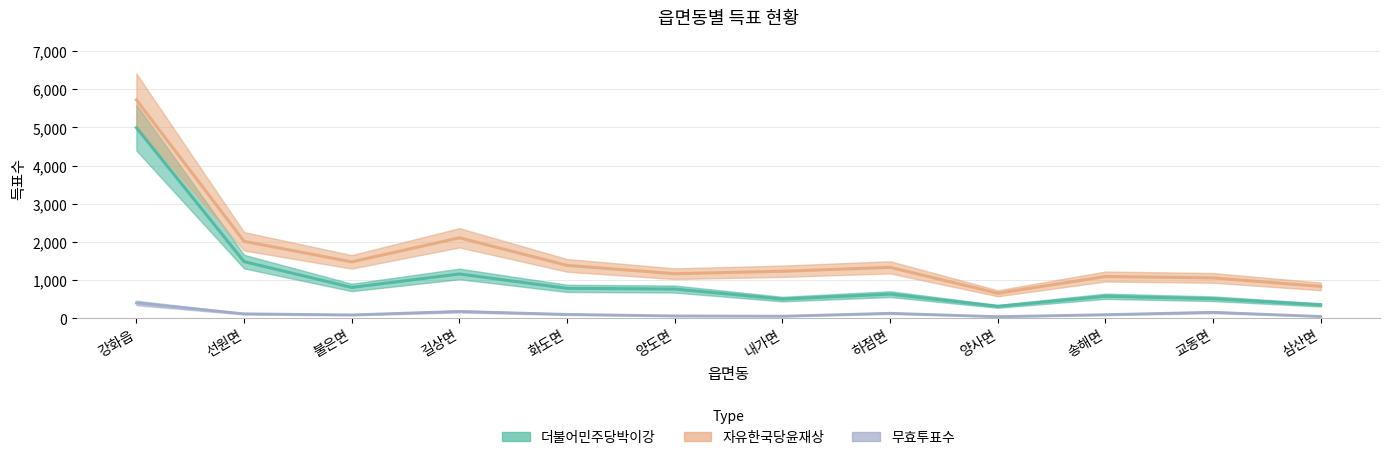

How many series are shown in this chart?

3